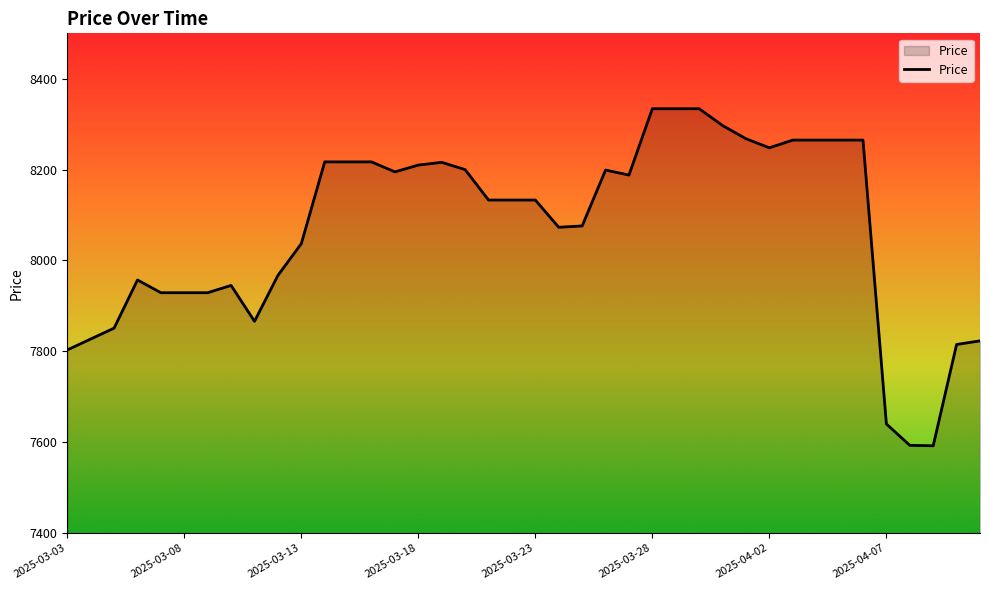

What is the sum of all values?

322785